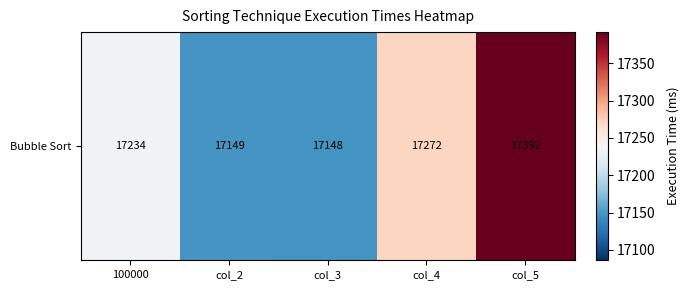

Which label corresponds to the largest value in the chart?

col_5